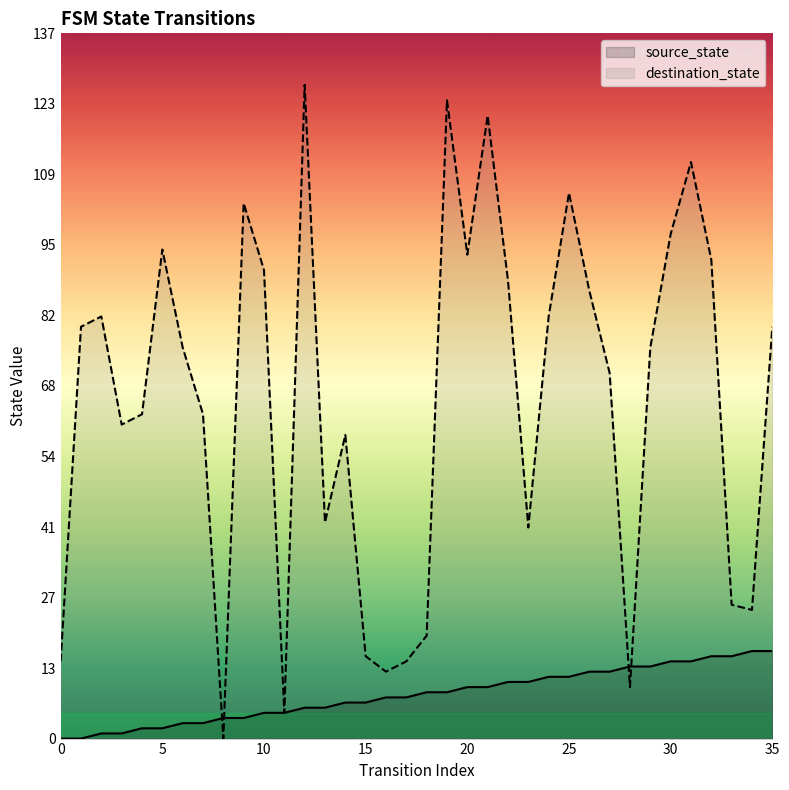

What are all the series names shown in the legend?

source_state, destination_state